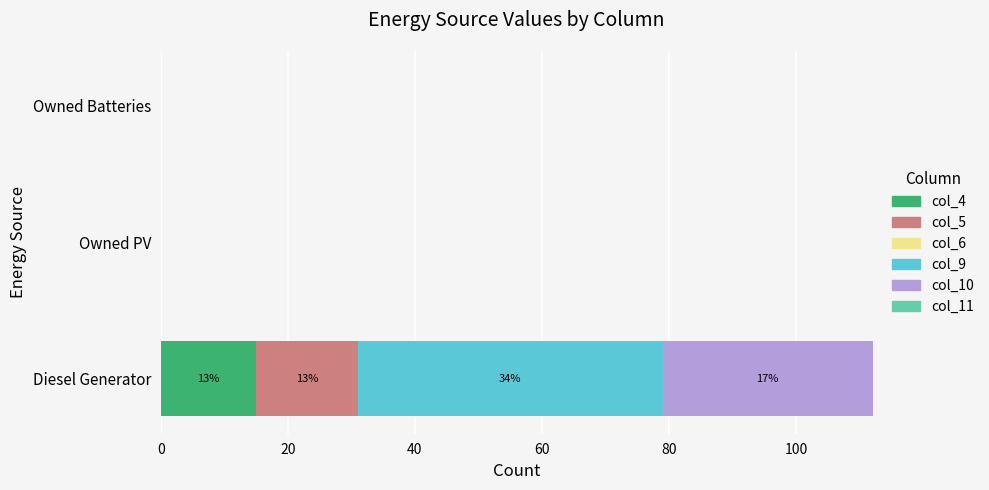

At which category is the sum across all series the highest?

Diesel Generator